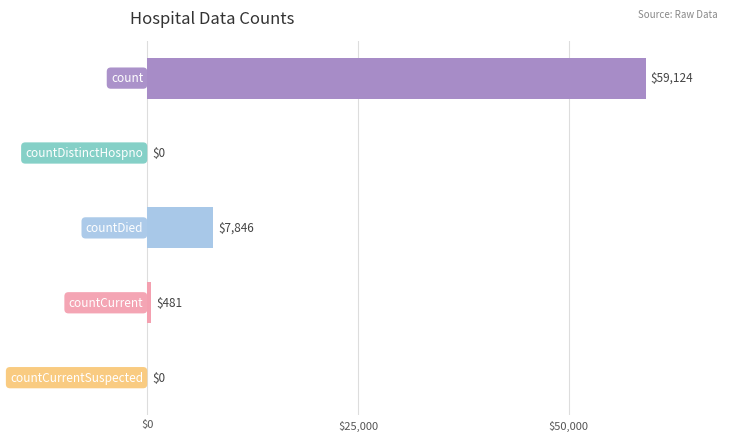

What is the greatest value displayed?

59124